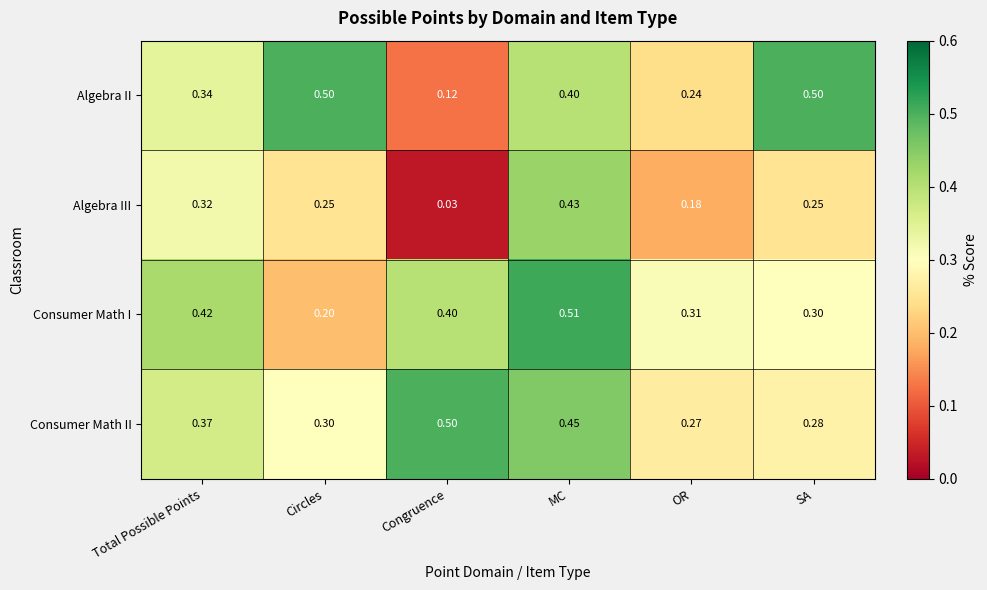

Between Circles and Congruence, which series saw the biggest shift?

Algebra II